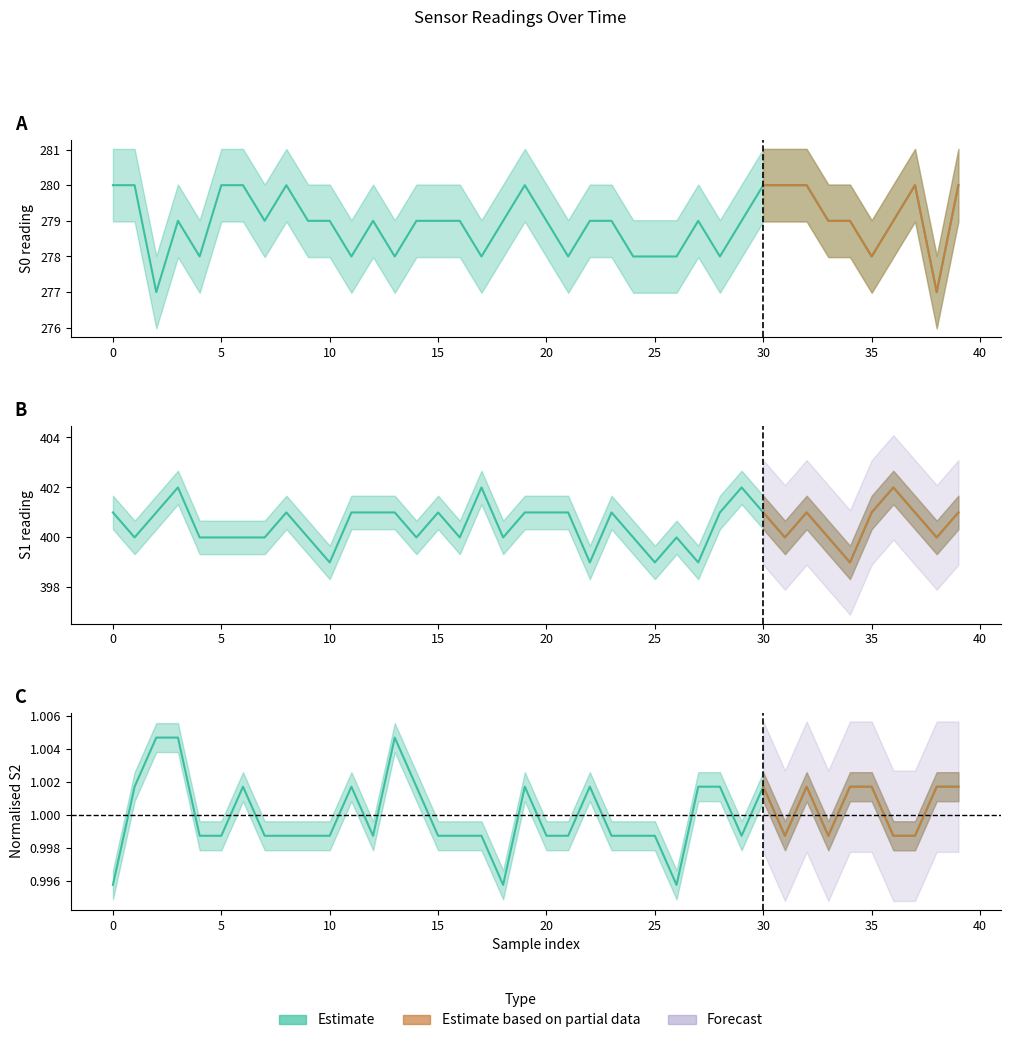

Which has a higher value, 17 or 5?

5